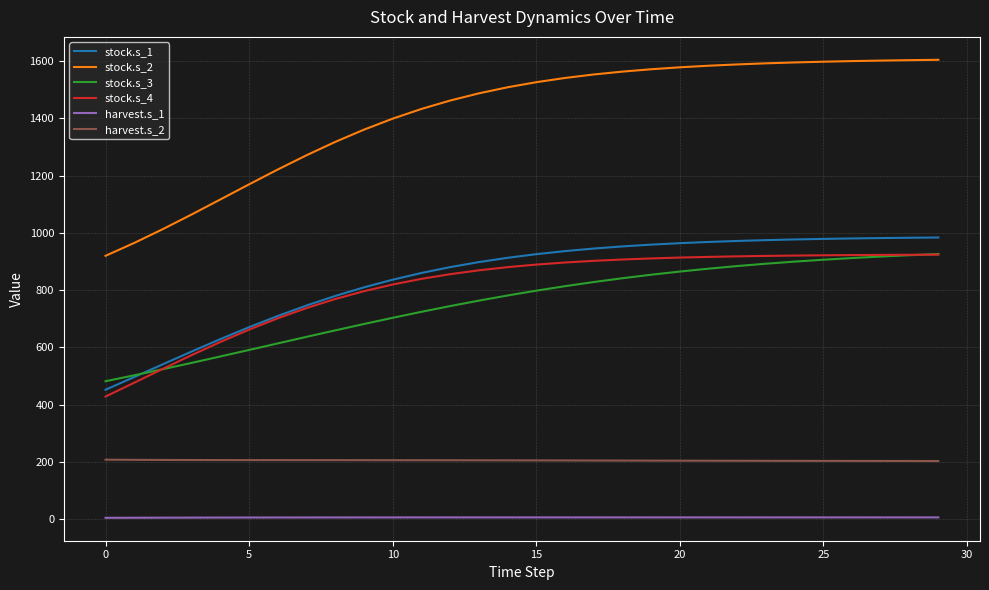

True or false: harvest.s_1 and stock.s_1 cross at least once.

False